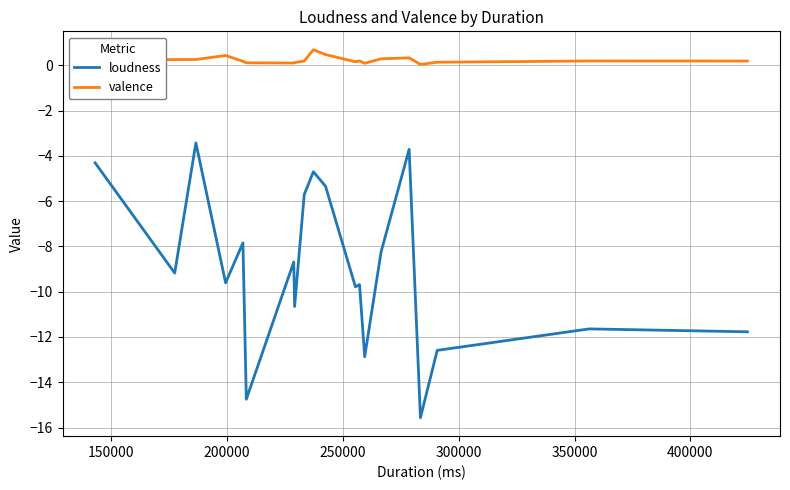

Which series has the largest range (max minus min)?

loudness